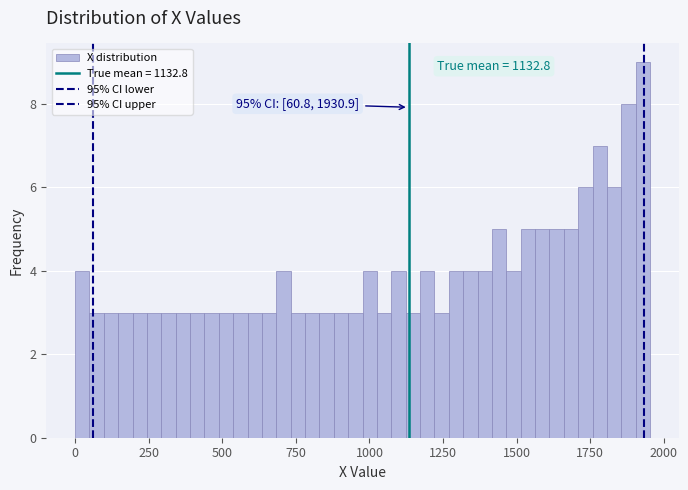

Around what value on the x-axis is the tallest bar? Give the approximate position of its centre, as read against the axis.

1950